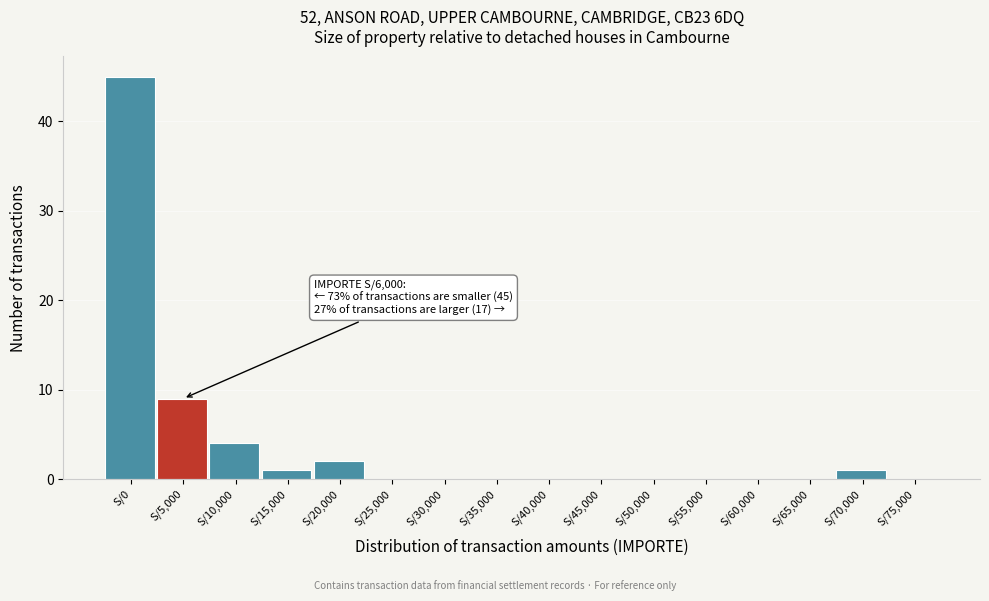

Reading left to right, what are all the values shown in this chart?

S/0=45	S/5,000=9	S/10,000=4	S/15,000=1	S/20,000=2	S/25,000=0	S/30,000=0	S/35,000=0	S/40,000=0	S/45,000=0	S/50,000=0	S/55,000=0	S/60,000=0	S/65,000=0	S/70,000=1	S/75,000=0